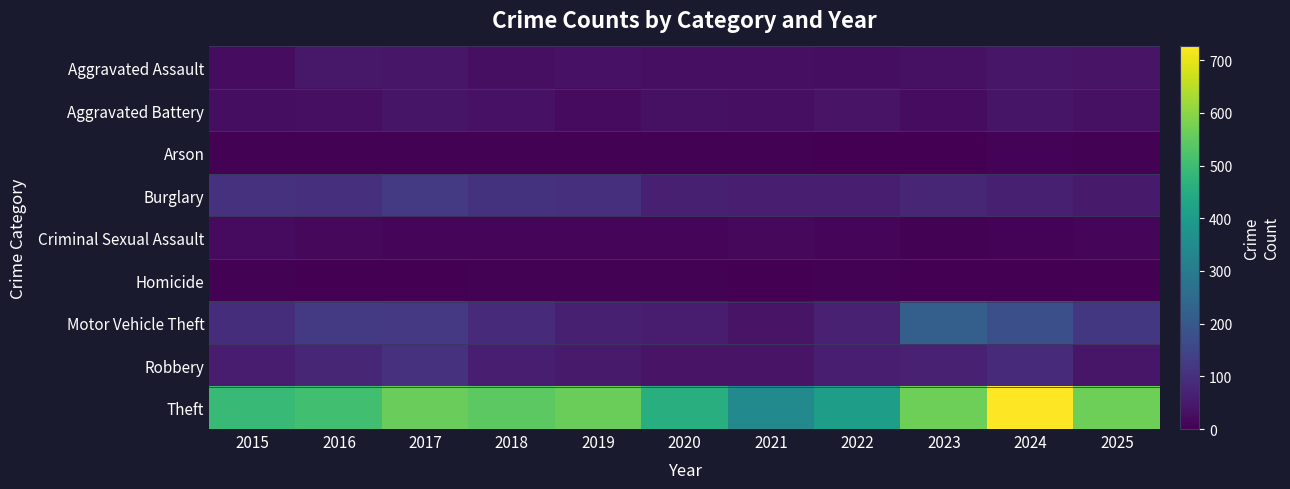

What is the total value across all series at 2018?

882